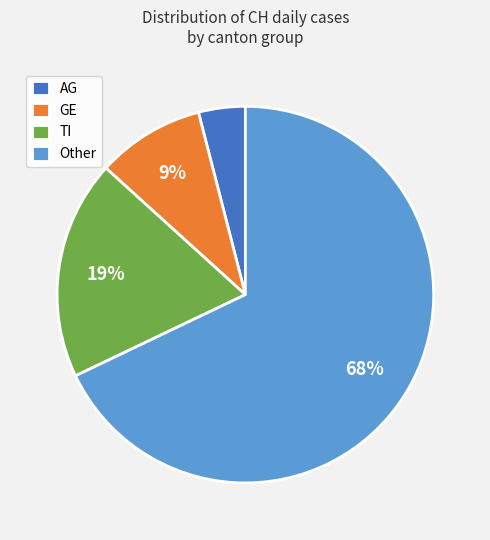

How many segments does this pie chart have?

4